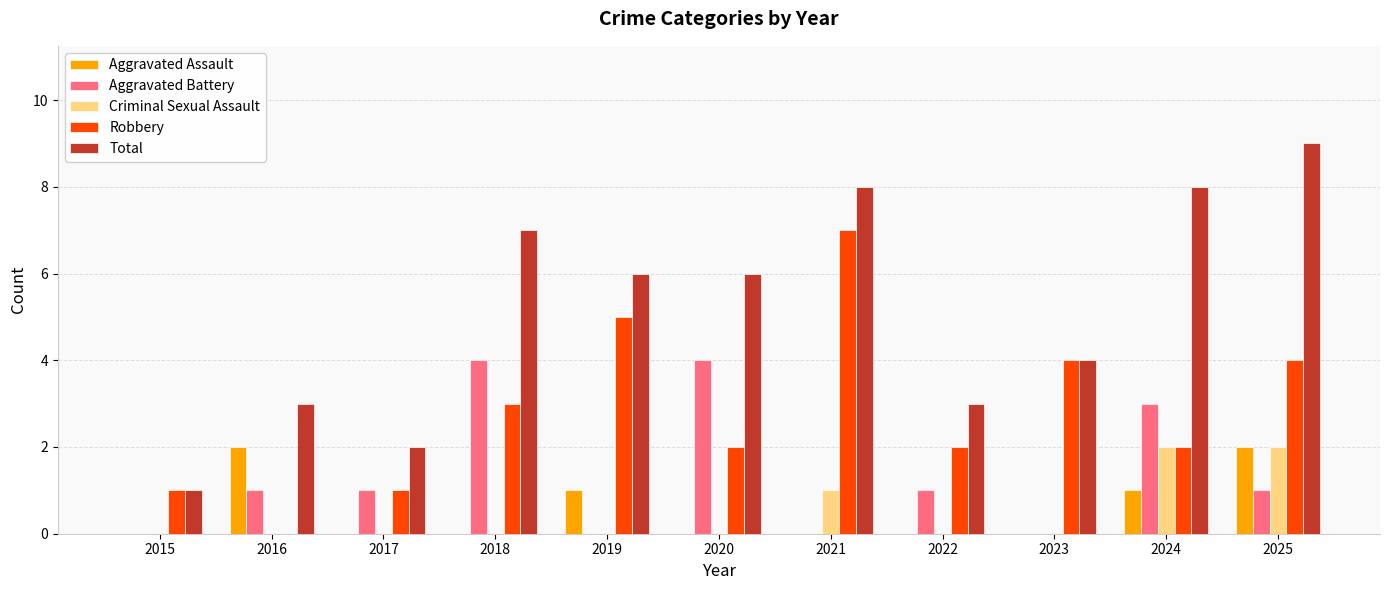

How many groups of bars are there?

11